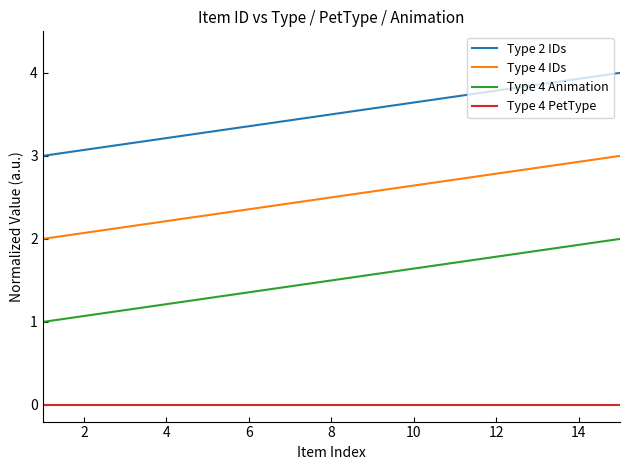

True or false: Type 4 PetType and Type 4 IDs cross at least once.

False